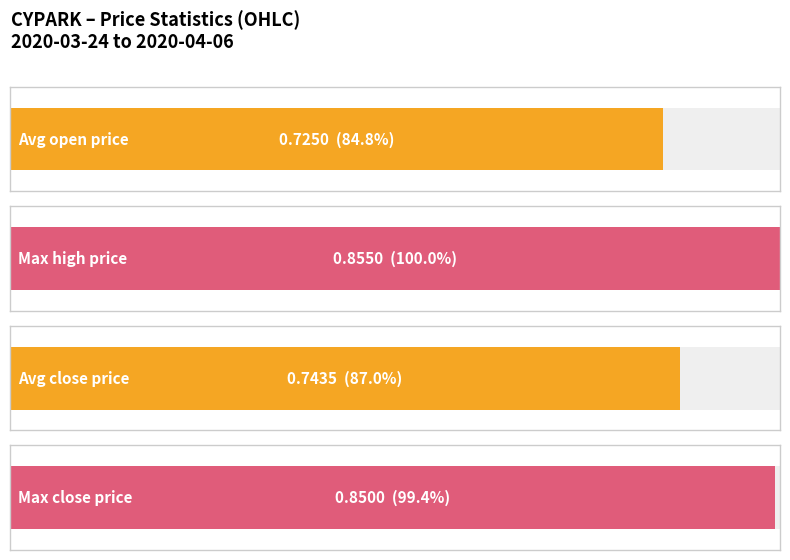

What is the value of the high bar at the 4th from the left?

0.8